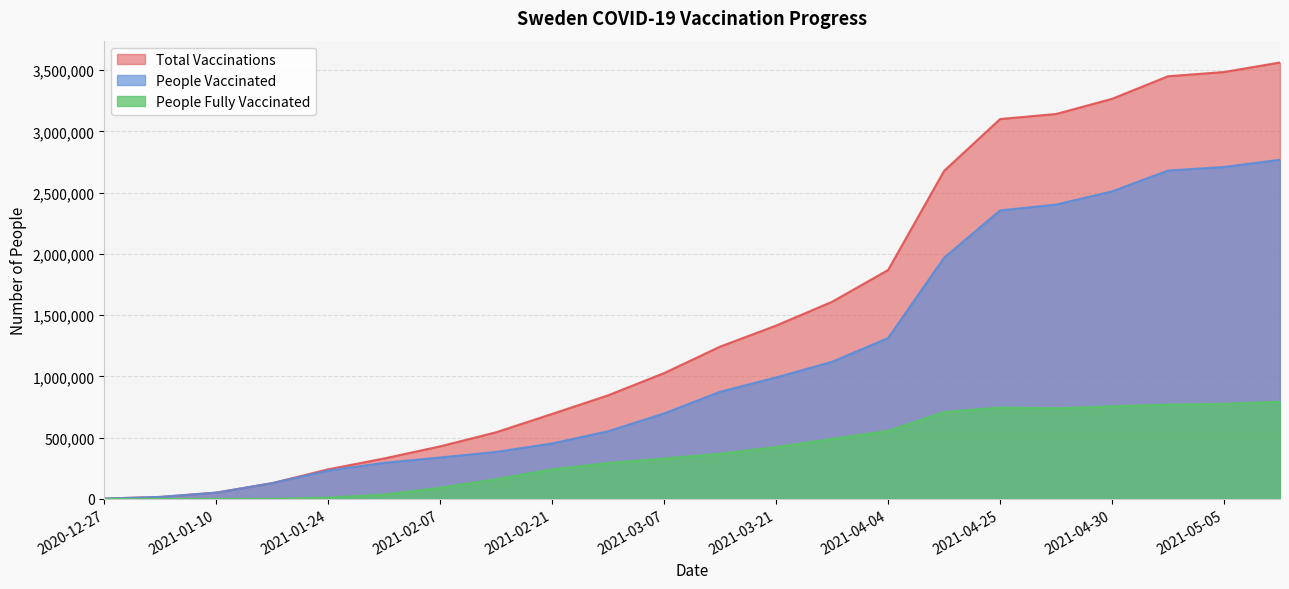

How many data points does each series have?

22